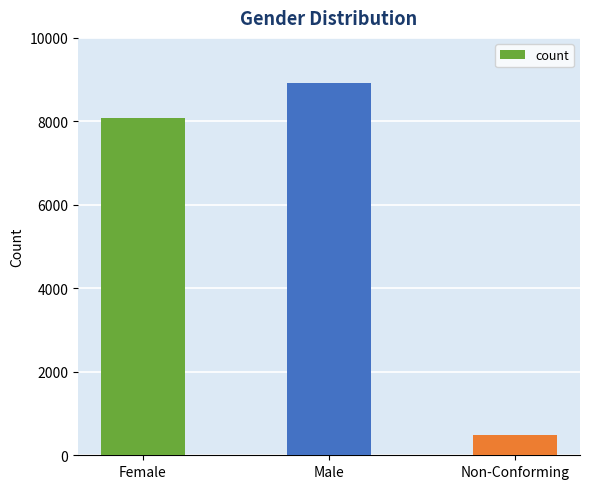

List the labels in order of value, largest first.

Male, Female, Non-Conforming